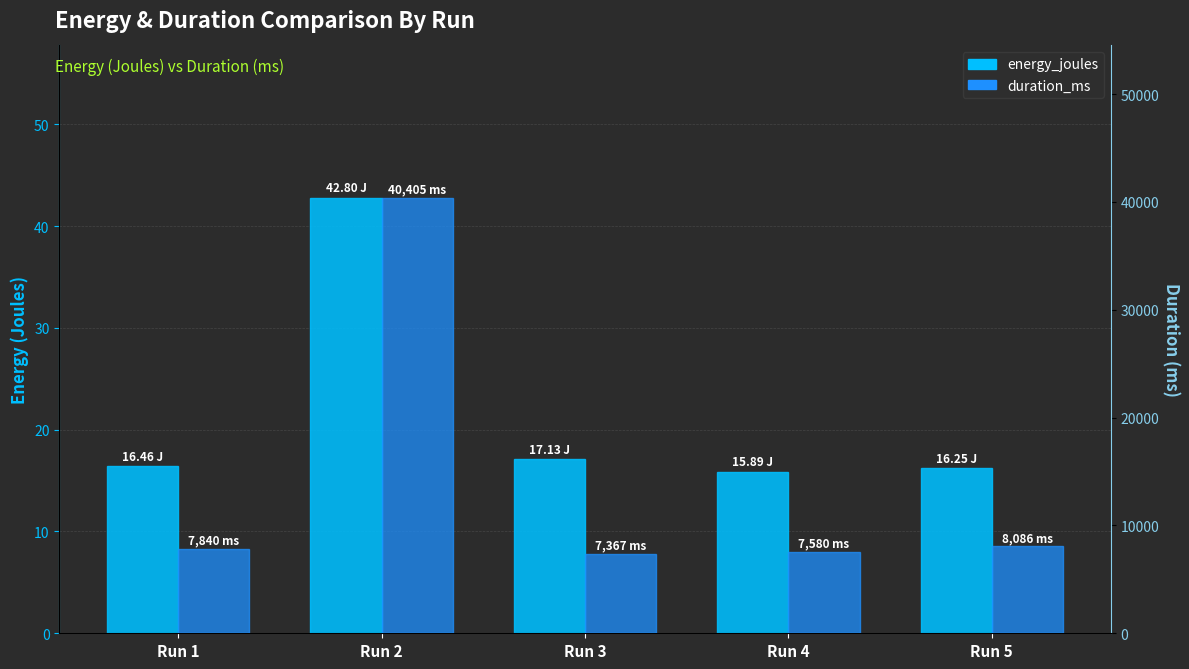

What is the total value across all series at Run 3?

7384.1